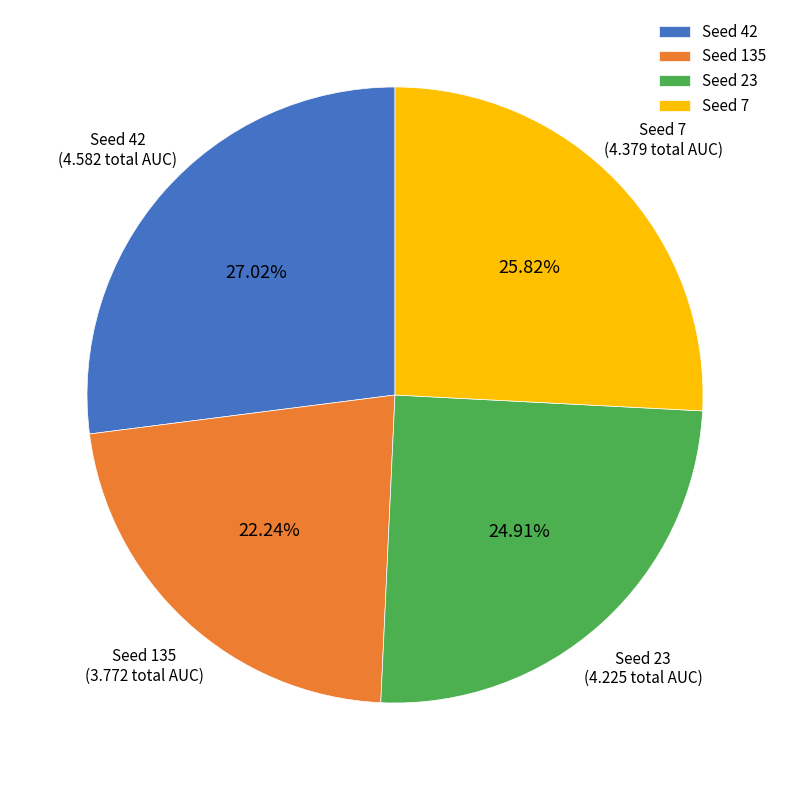

Is the sum of Seed 135 and Seed 42 greater than half?

No